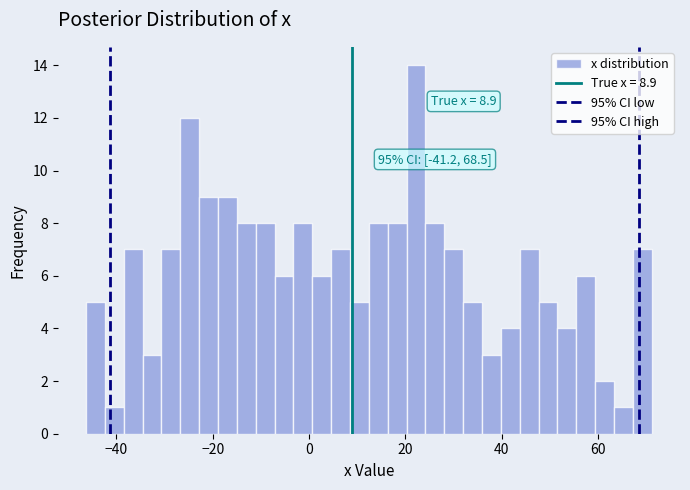

Around what value on the x-axis is the tallest bar? Give the approximate position of its centre, as read against the axis.

22